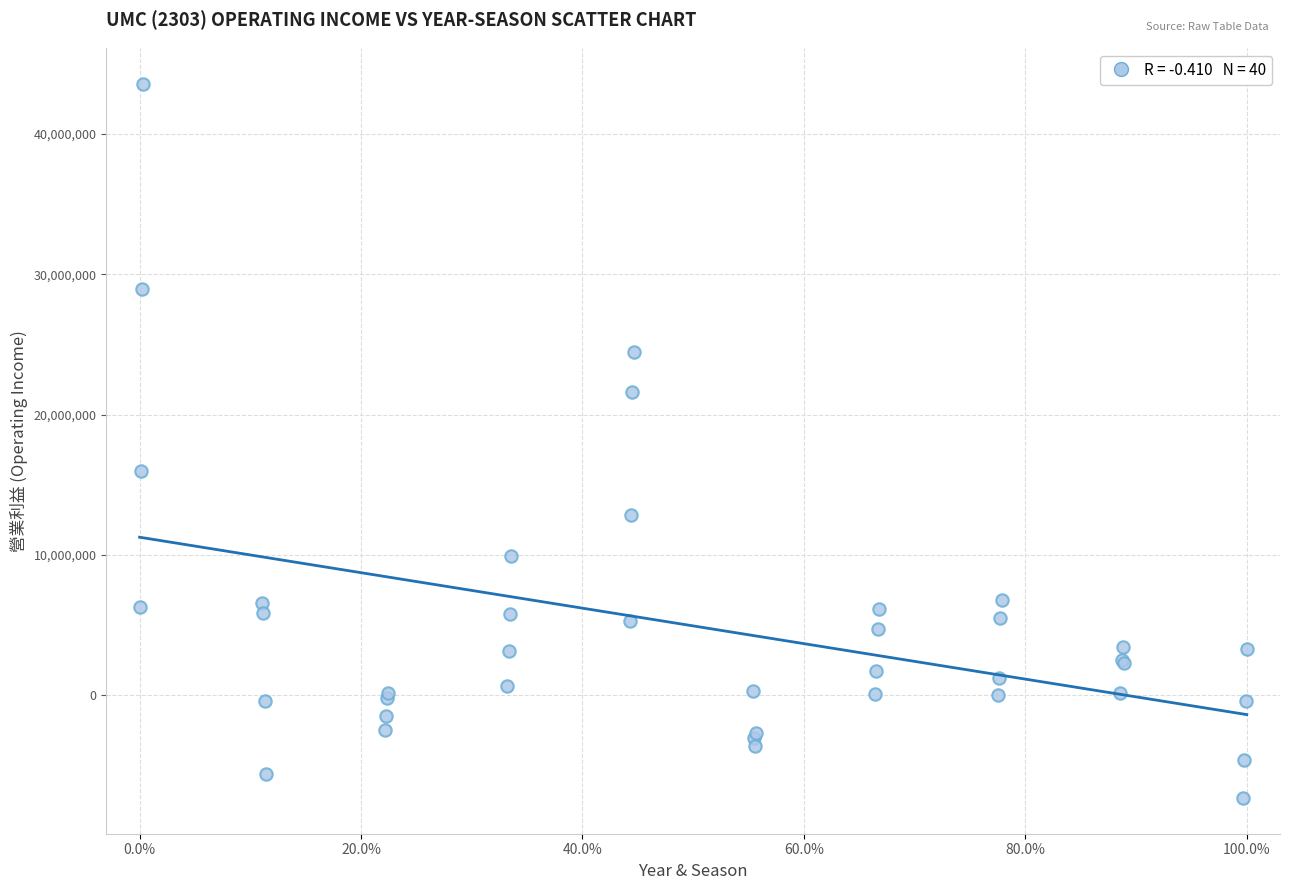

What Y value in the scatter plot is closest to 18128171?

16006983